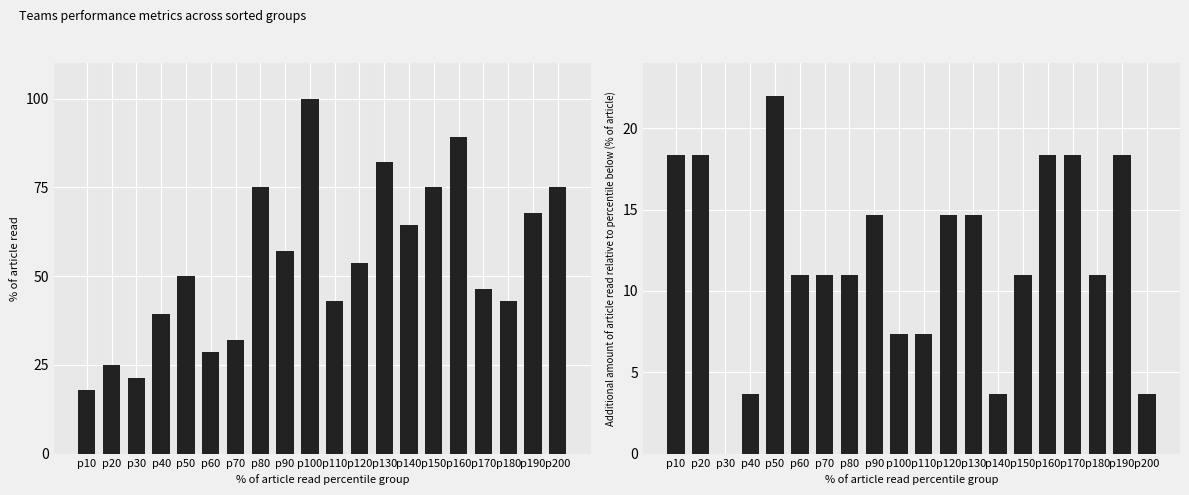

Are the bars grouped side by side (vs. stacked)?

Yes